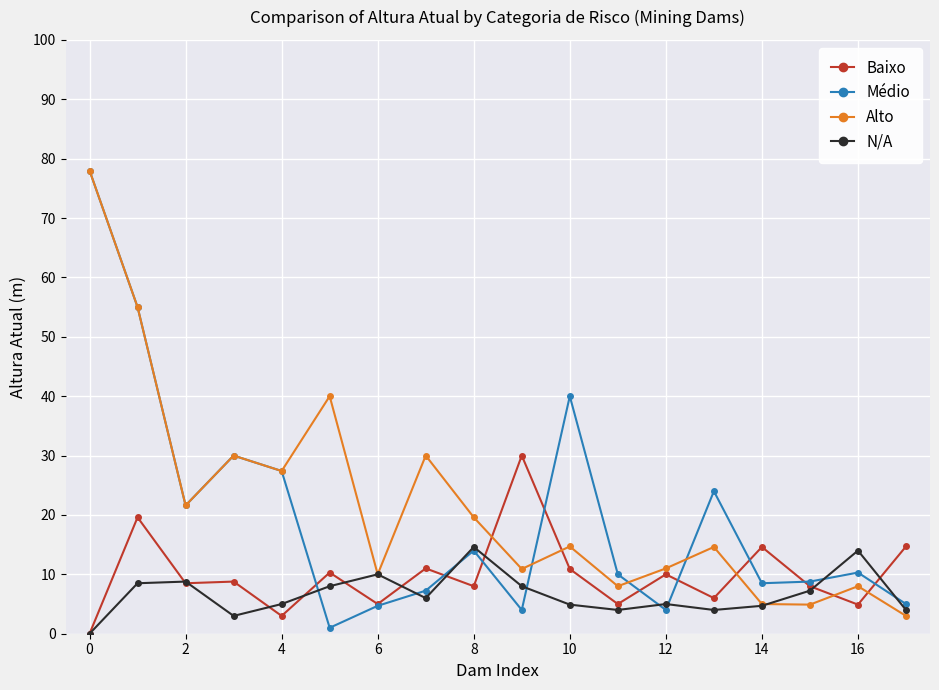

True or false: N/A has more than 0 points higher than both neighbors.

True